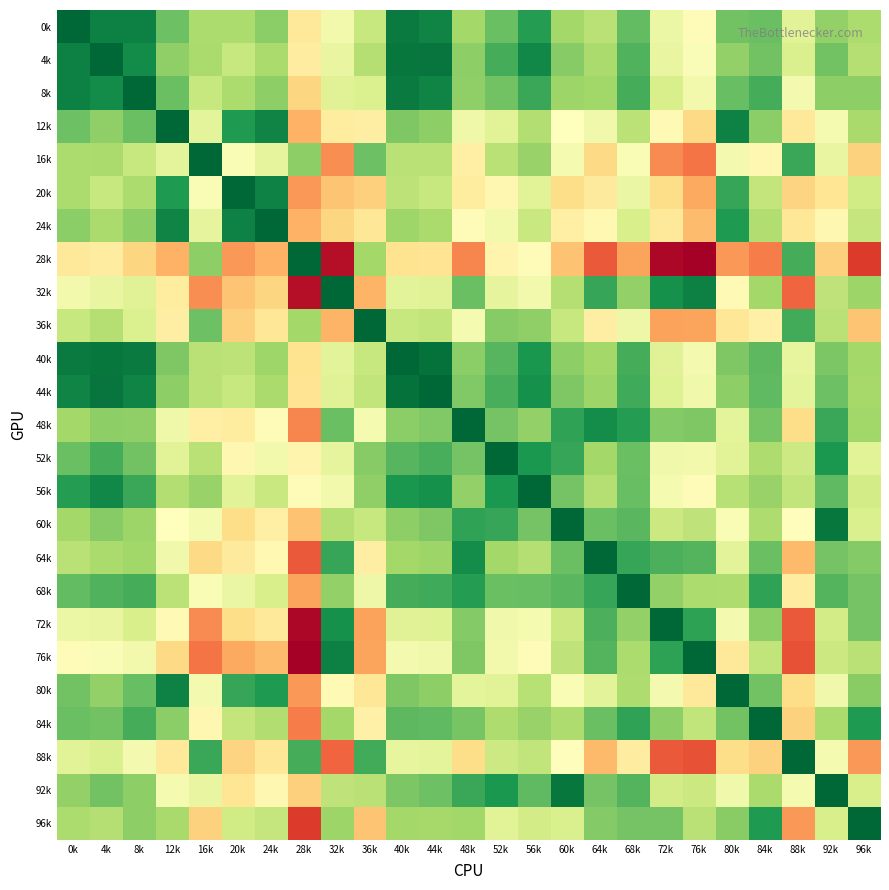

Reading left to right, extract all data points from this chart.

0k: 0k=0.0	4k=0.5	8k=0.5	12k=2.0	16k=3.0	20k=3.0	24k=2.5	28k=5.4	32k=4.4	36k=3.5	40k=0.4	44k=0.6	48k=2.9	52k=2.0	56k=1.1	60k=2.9	64k=3.2	68k=1.9	72k=4.3	76k=4.9	80k=2.1	84k=2.0	88k=4.0	92k=2.6	96k=3.0
4k: 0k=0.5	4k=0.0	8k=0.7	12k=2.5	16k=3.0	20k=3.5	24k=3.0	28k=5.3	32k=4.2	36k=3.2	40k=0.3	44k=0.3	48k=2.5	52k=1.5	56k=0.6	60k=2.4	64k=3.0	68k=1.7	72k=4.2	76k=4.7	80k=2.6	84k=2.1	88k=3.9	92k=2.1	96k=3.1
8k: 0k=0.5	4k=0.7	8k=0.0	12k=2.0	16k=3.5	20k=3.0	24k=2.5	28k=5.9	32k=4.0	36k=3.9	40k=0.4	44k=0.6	48k=2.5	52k=2.1	56k=1.4	60k=2.8	64k=2.8	68k=1.5	72k=3.8	76k=4.5	80k=1.9	84k=1.5	88k=4.5	92k=2.5	96k=2.5
12k: 0k=2.0	4k=2.5	8k=2.0	12k=0.0	16k=4.1	20k=1.0	24k=0.6	28k=6.6	32k=5.4	36k=5.3	40k=2.3	44k=2.5	48k=4.4	52k=4.0	56k=3.1	60k=4.8	64k=4.4	68k=3.3	72k=4.9	76k=5.8	80k=0.5	84k=2.5	88k=5.4	92k=4.5	96k=2.9
16k: 0k=3.0	4k=3.0	8k=3.5	12k=4.1	16k=0.0	20k=4.6	24k=4.2	28k=2.5	32k=7.1	36k=2.0	40k=3.2	44k=3.2	48k=5.2	52k=3.2	56k=2.7	60k=4.5	64k=5.8	68k=4.6	72k=7.2	76k=7.5	80k=4.5	84k=5.0	88k=1.4	92k=4.2	96k=6.0
20k: 0k=3.0	4k=3.5	8k=3.0	12k=1.0	16k=4.6	20k=0.0	24k=0.5	28k=7.0	32k=6.3	36k=6.0	40k=3.3	44k=3.5	48k=5.4	52k=5.0	56k=4.0	60k=5.8	64k=5.4	68k=4.3	72k=5.8	76k=6.8	80k=1.3	84k=3.4	88k=6.0	92k=5.5	96k=3.7
24k: 0k=2.5	4k=3.0	8k=2.5	12k=0.6	16k=4.2	20k=0.5	24k=0.0	28k=6.6	32k=5.9	36k=5.5	40k=2.8	44k=3.0	48k=4.9	52k=4.5	56k=3.5	60k=5.2	64k=5.0	68k=3.8	72k=5.5	76k=6.4	80k=1.0	84k=3.1	88k=5.5	92k=5.0	96k=3.5
28k: 0k=5.4	4k=5.3	8k=5.9	12k=6.6	16k=2.5	20k=7.0	24k=6.6	28k=0.0	32k=9.2	36k=2.8	40k=5.6	44k=5.6	48k=7.2	52k=5.1	56k=4.9	60k=6.3	64k=7.9	68k=6.8	72k=9.4	76k=9.6	80k=7.0	84k=7.4	88k=1.5	92k=6.0	96k=8.4
32k: 0k=4.4	4k=4.2	8k=4.0	12k=5.4	16k=7.1	20k=6.3	24k=5.9	28k=9.2	32k=0.0	36k=6.5	40k=4.1	44k=4.0	48k=2.0	52k=4.2	56k=4.5	60k=3.1	64k=1.3	68k=2.6	72k=0.8	76k=0.5	80k=5.0	84k=2.9	88k=7.7	92k=3.3	96k=2.8
36k: 0k=3.5	4k=3.2	8k=3.9	12k=5.3	16k=2.0	20k=6.0	24k=5.5	28k=2.8	32k=6.5	36k=0.0	40k=3.5	44k=3.4	48k=4.5	52k=2.4	56k=2.6	60k=3.5	64k=5.3	68k=4.3	72k=6.8	76k=6.8	80k=5.5	84k=5.2	88k=1.5	92k=3.2	96k=6.3
40k: 0k=0.4	4k=0.3	8k=0.4	12k=2.3	16k=3.2	20k=3.3	24k=2.8	28k=5.6	32k=4.1	36k=3.5	40k=0.0	44k=0.2	48k=2.5	52k=1.7	56k=1.0	60k=2.5	64k=2.8	68k=1.5	72k=4.0	76k=4.5	80k=2.3	84k=1.8	88k=4.2	92k=2.2	96k=2.8
44k: 0k=0.6	4k=0.3	8k=0.6	12k=2.5	16k=3.2	20k=3.5	24k=3.0	28k=5.6	32k=4.0	36k=3.4	40k=0.2	44k=0.0	48k=2.3	52k=1.6	56k=0.8	60k=2.3	64k=2.7	68k=1.4	72k=4.0	76k=4.4	80k=2.5	84k=1.9	88k=4.1	92k=2.0	96k=2.9
48k: 0k=2.9	4k=2.5	8k=2.5	12k=4.4	16k=5.2	20k=5.4	24k=4.9	28k=7.2	32k=2.0	36k=4.5	40k=2.5	44k=2.3	48k=0.0	52k=2.2	56k=2.6	60k=1.2	64k=0.8	68k=1.1	72k=2.4	76k=2.3	80k=4.1	84k=2.2	88k=5.8	92k=1.4	96k=2.8
52k: 0k=2.0	4k=1.5	8k=2.1	12k=4.0	16k=3.2	20k=5.0	24k=4.5	28k=5.1	32k=4.2	36k=2.4	40k=1.7	44k=1.6	48k=2.2	52k=0.0	56k=1.0	60k=1.3	64k=2.9	68k=2.0	72k=4.4	76k=4.5	80k=4.0	84k=3.0	88k=3.6	92k=1.0	96k=4.0
56k: 0k=1.1	4k=0.6	8k=1.4	12k=3.1	16k=2.7	20k=4.0	24k=3.5	28k=4.9	32k=4.5	36k=2.6	40k=1.0	44k=0.8	48k=2.6	52k=1.0	56k=0.0	60k=2.1	64k=3.2	68k=2.0	72k=4.5	76k=4.8	80k=3.2	84k=2.7	88k=3.4	92k=1.8	96k=3.7
60k: 0k=2.9	4k=2.4	8k=2.8	12k=4.8	16k=4.5	20k=5.8	24k=5.2	28k=6.3	32k=3.1	36k=3.5	40k=2.5	44k=2.3	48k=1.2	52k=1.3	56k=2.1	60k=0.0	64k=2.0	68k=1.8	72k=3.6	76k=3.4	80k=4.6	84k=3.0	88k=4.8	92k=0.3	96k=3.9
64k: 0k=3.2	4k=3.0	8k=2.8	12k=4.4	16k=5.8	20k=5.4	24k=5.0	28k=7.9	32k=1.3	36k=5.3	40k=2.8	44k=2.7	48k=0.8	52k=2.9	56k=3.2	60k=2.0	64k=0.0	68k=1.3	72k=1.6	76k=1.7	80k=4.1	84k=2.0	88k=6.4	92k=2.1	96k=2.4
68k: 0k=1.9	4k=1.7	8k=1.5	12k=3.3	16k=4.6	20k=4.3	24k=3.8	28k=6.8	32k=2.6	36k=4.3	40k=1.5	44k=1.4	48k=1.1	52k=2.0	56k=2.0	60k=1.8	64k=1.3	68k=0.0	72k=2.6	76k=3.0	80k=3.0	84k=1.2	88k=5.3	92k=1.7	96k=2.1
72k: 0k=4.3	4k=4.2	8k=3.8	12k=4.9	16k=7.2	20k=5.8	24k=5.5	28k=9.4	32k=0.8	36k=6.8	40k=4.0	44k=4.0	48k=2.4	52k=4.4	56k=4.5	60k=3.6	64k=1.6	68k=2.6	72k=0.0	76k=1.2	80k=4.5	84k=2.5	88k=7.9	92k=3.7	96k=2.1
76k: 0k=4.9	4k=4.7	8k=4.5	12k=5.8	16k=7.5	20k=6.8	24k=6.4	28k=9.6	32k=0.5	36k=6.8	40k=4.5	44k=4.4	48k=2.3	52k=4.5	56k=4.8	60k=3.4	64k=1.7	68k=3.0	72k=1.2	76k=0.0	80k=5.5	84k=3.4	88k=8.1	92k=3.6	96k=3.2
80k: 0k=2.1	4k=2.6	8k=1.9	12k=0.5	16k=4.5	20k=1.3	24k=1.0	28k=7.0	32k=5.0	36k=5.5	40k=2.3	44k=2.5	48k=4.1	52k=4.0	56k=3.2	60k=4.6	64k=4.1	68k=3.0	72k=4.5	76k=5.5	80k=0.0	84k=2.1	88k=5.8	92k=4.4	96k=2.4
84k: 0k=2.0	4k=2.1	8k=1.5	12k=2.5	16k=5.0	20k=3.4	24k=3.1	28k=7.4	32k=2.9	36k=5.2	40k=1.8	44k=1.9	48k=2.2	52k=3.0	56k=2.7	60k=3.0	64k=2.0	68k=1.2	72k=2.5	76k=3.4	80k=2.1	84k=0.0	88k=6.0	92k=3.0	96k=1.0
88k: 0k=4.0	4k=3.9	8k=4.5	12k=5.4	16k=1.4	20k=6.0	24k=5.5	28k=1.5	32k=7.7	36k=1.5	40k=4.2	44k=4.1	48k=5.8	52k=3.6	56k=3.4	60k=4.8	64k=6.4	68k=5.3	72k=7.9	76k=8.1	80k=5.8	84k=6.0	88k=0.0	92k=4.5	96k=7.0
92k: 0k=2.6	4k=2.1	8k=2.5	12k=4.5	16k=4.2	20k=5.5	24k=5.0	28k=6.0	32k=3.3	36k=3.2	40k=2.2	44k=2.0	48k=1.4	52k=1.0	56k=1.8	60k=0.3	64k=2.1	68k=1.7	72k=3.7	76k=3.6	80k=4.4	84k=3.0	88k=4.5	92k=0.0	96k=3.8
96k: 0k=3.0	4k=3.1	8k=2.5	12k=2.9	16k=6.0	20k=3.7	24k=3.5	28k=8.4	32k=2.8	36k=6.3	40k=2.8	44k=2.9	48k=2.8	52k=4.0	56k=3.7	60k=3.9	64k=2.4	68k=2.1	72k=2.1	76k=3.2	80k=2.4	84k=1.0	88k=7.0	92k=3.8	96k=0.0